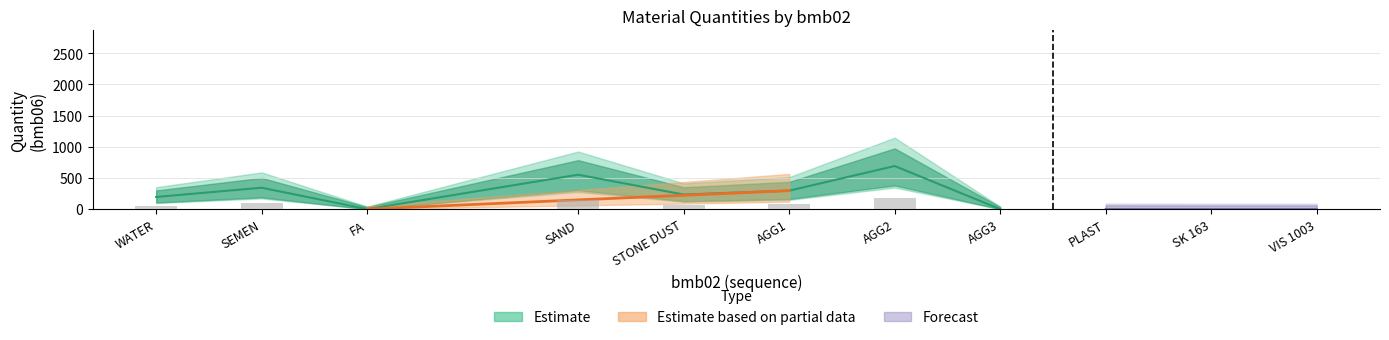

The value of bmb10_fac2 at 15 is 0.2. True or false?

False